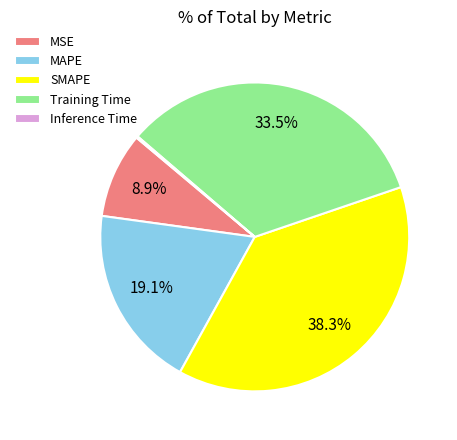

What is the largest slice in the pie chart?

SMAPE